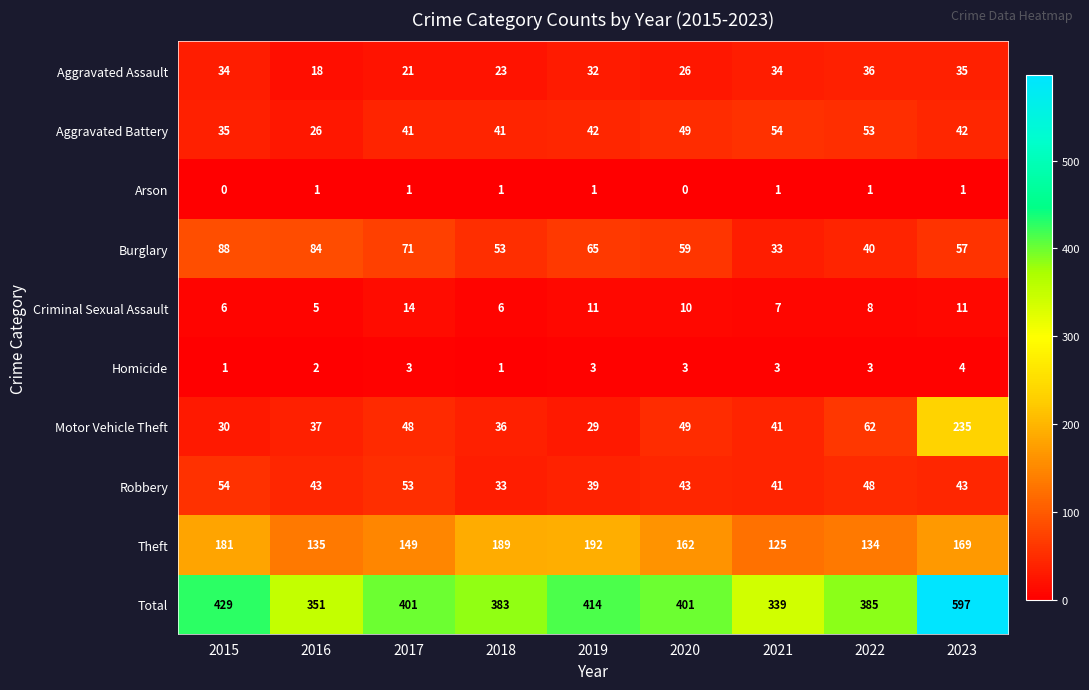

Rank the series at 2019 from highest to lowest value.

Total, Theft, Burglary, Aggravated Battery, Robbery, Aggravated Assault, Motor Vehicle Theft, Criminal Sexual Assault, Homicide, Arson